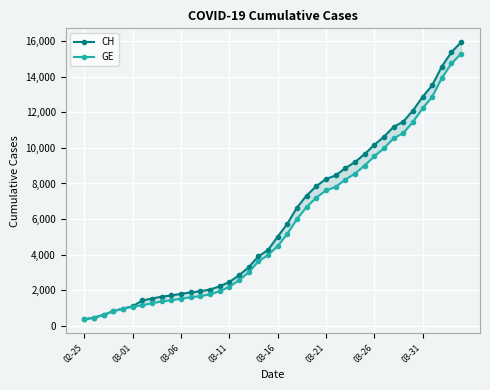

True or false: CH has a value of 8855 at 27.

True